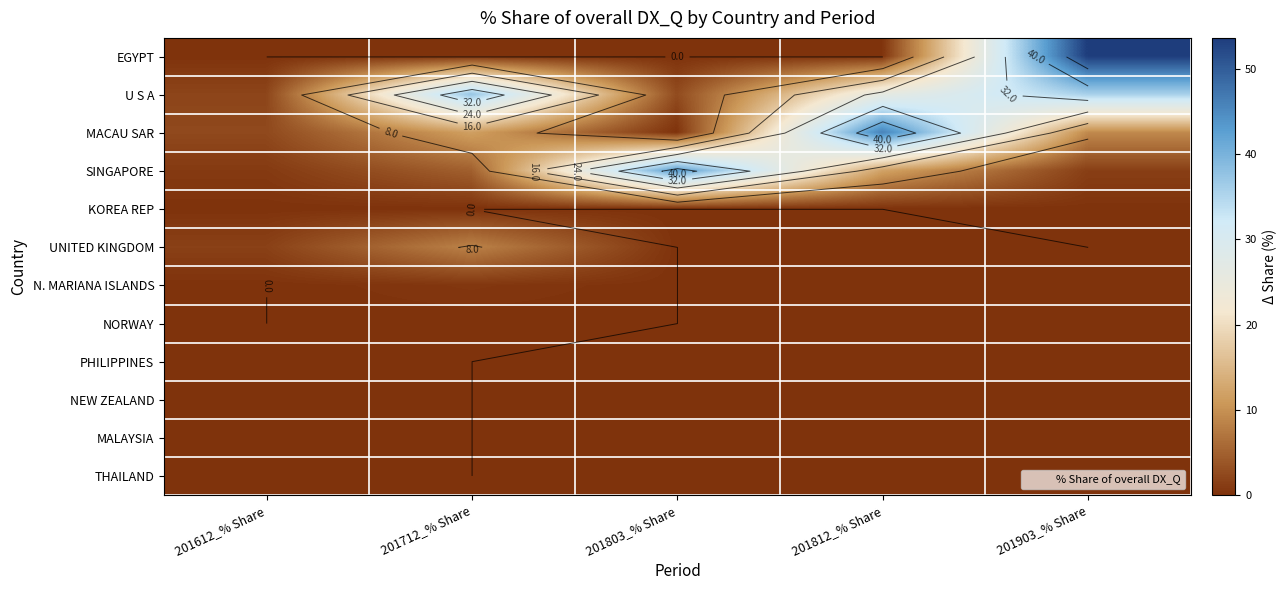

How many values in THAILAND are above zero?

1